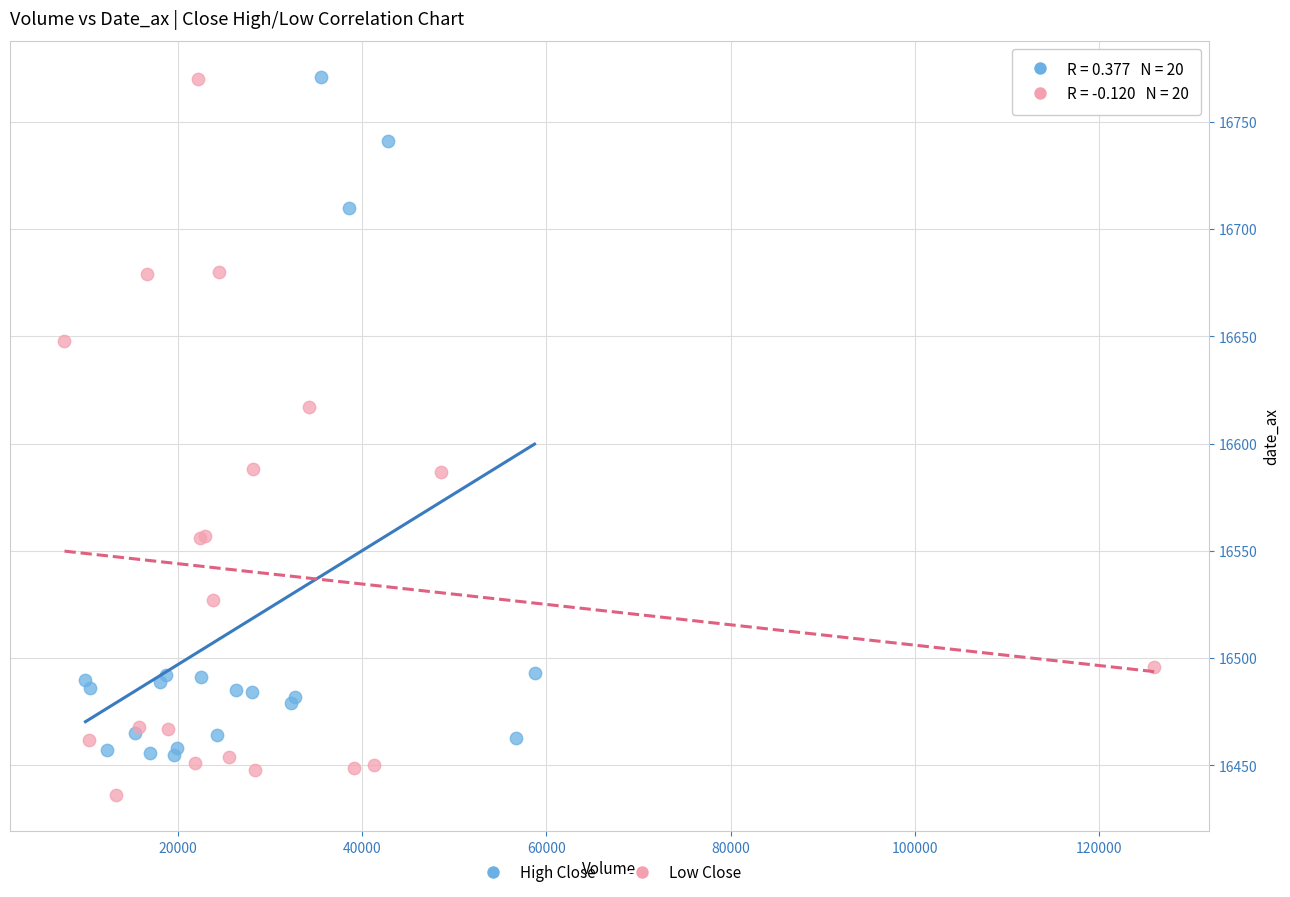

Which series contains the lowest Y value?

Low Close